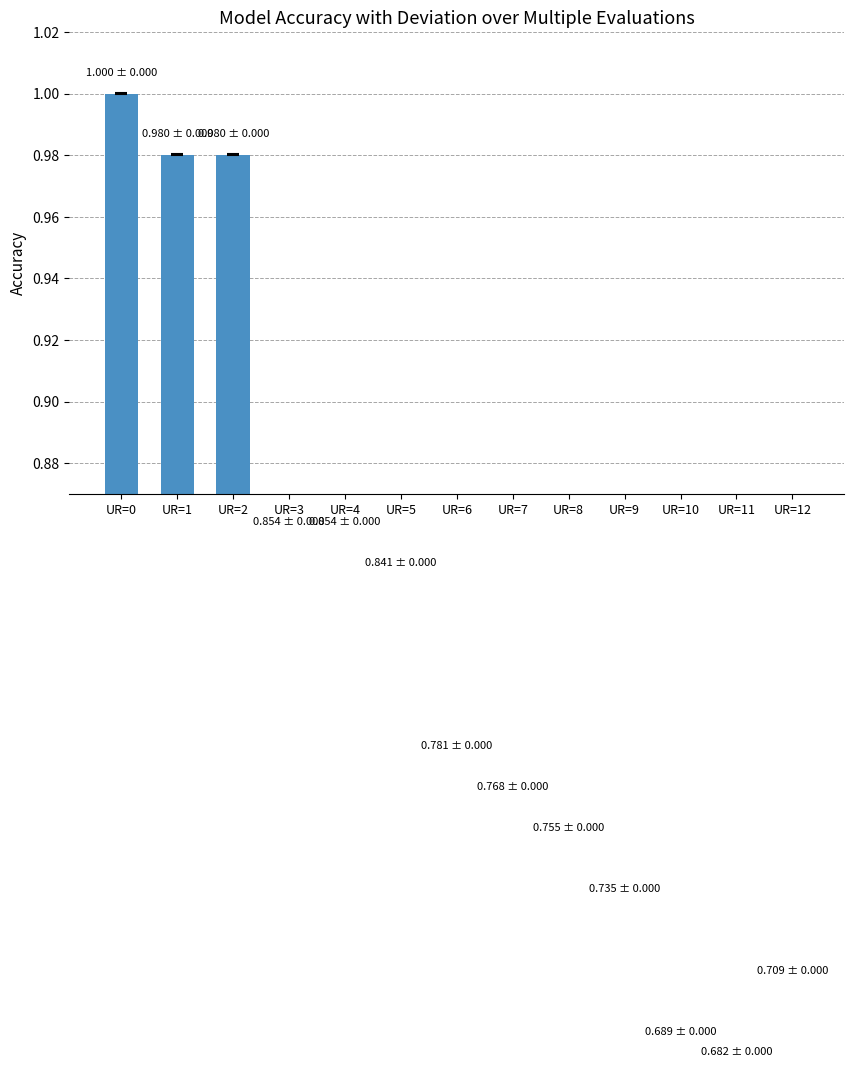

Are the bars horizontal?

No